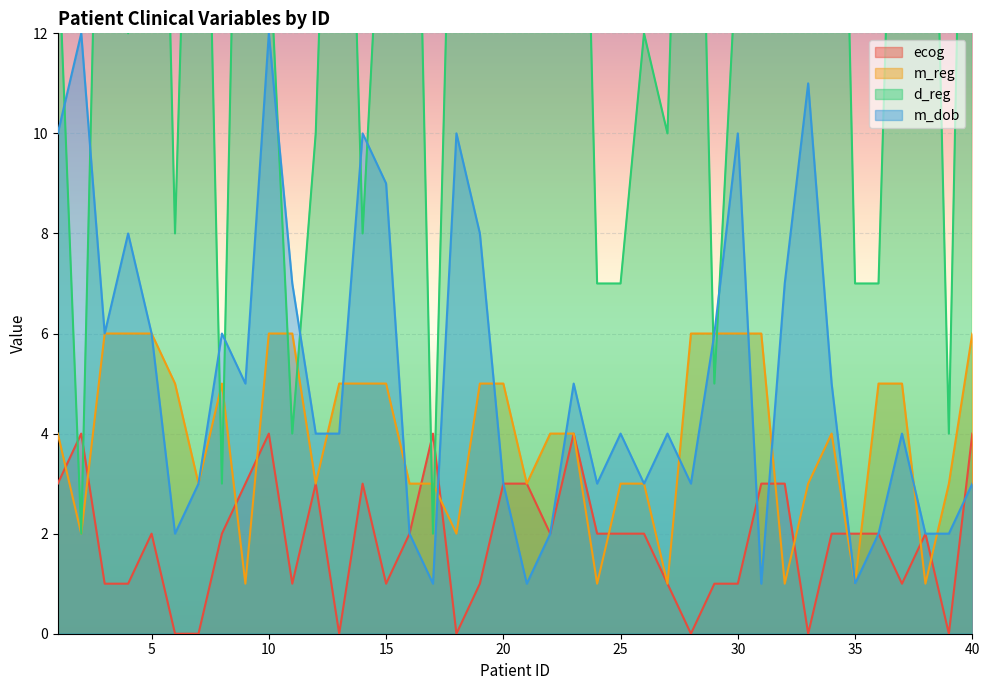

True or false: m_dob has more than 0 interior local peaks.

True